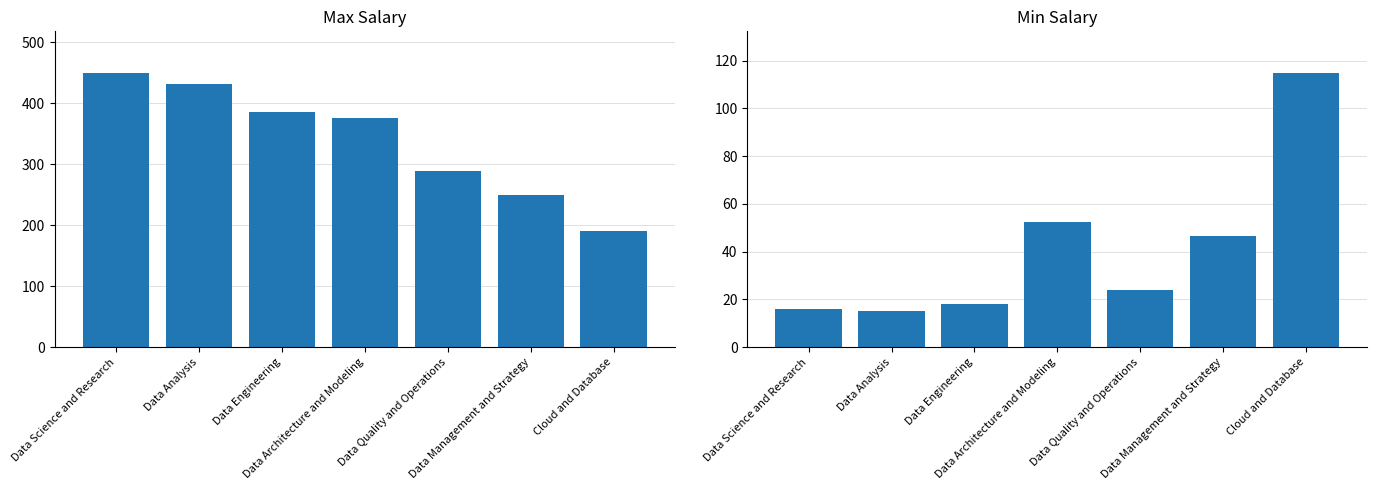

Reading left to right, list all the values displayed in this chart.

max_salary: 450.0	431.0	385.0	376.1	289.1	250.0	190.0
min_salary: 16.0	15.0	18.0	52.5	23.8	46.4	115.0